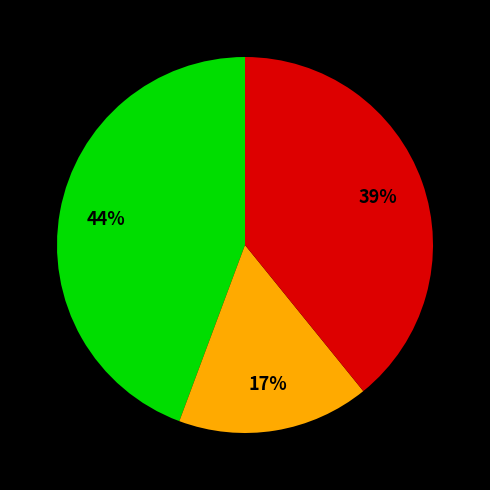

To the nearest percent, what is the average slice percentage?

33%